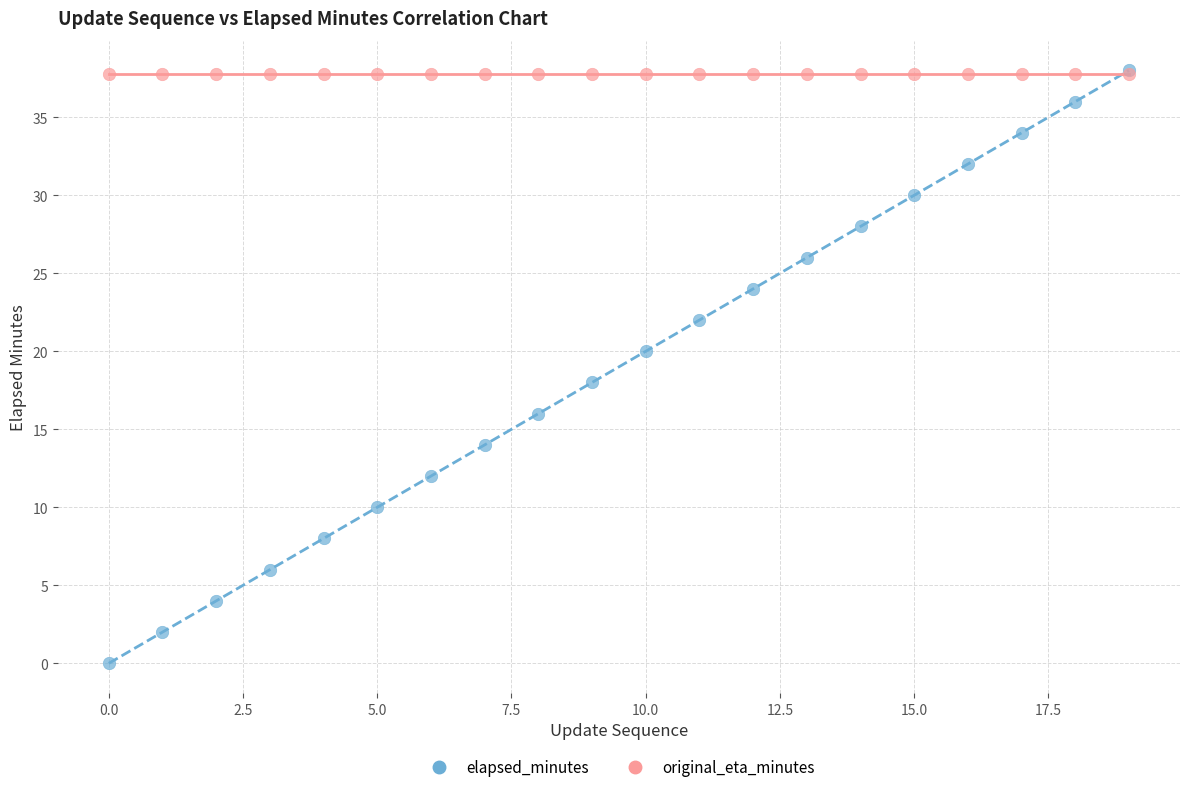

What are all the series names shown in the legend?

elapsed_minutes, original_eta_minutes